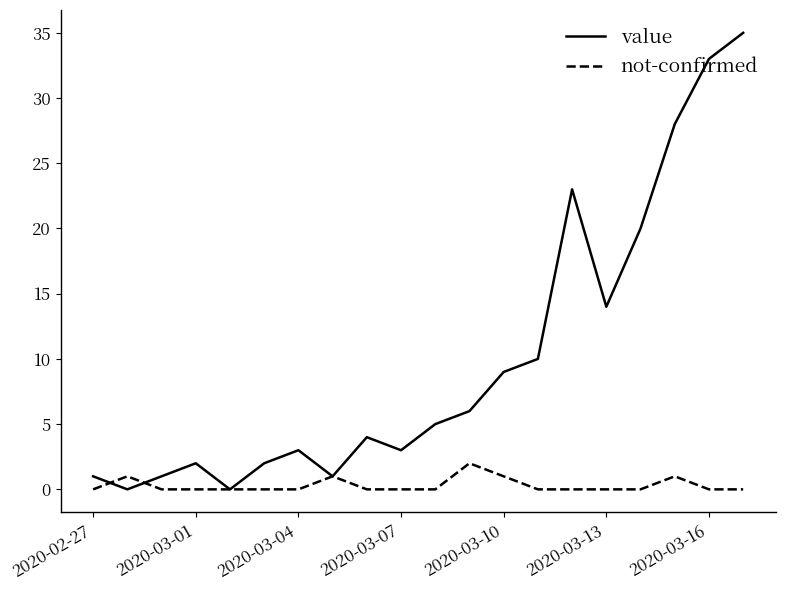

Reading left to right, extract all data points from this chart.

value: 1	0	1	2	0	2	3	1	4	3	5	6	9	10	23	14	20	28	33	35
not-confirmed: 0	1	0	0	0	0	0	1	0	0	0	2	1	0	0	0	0	1	0	0